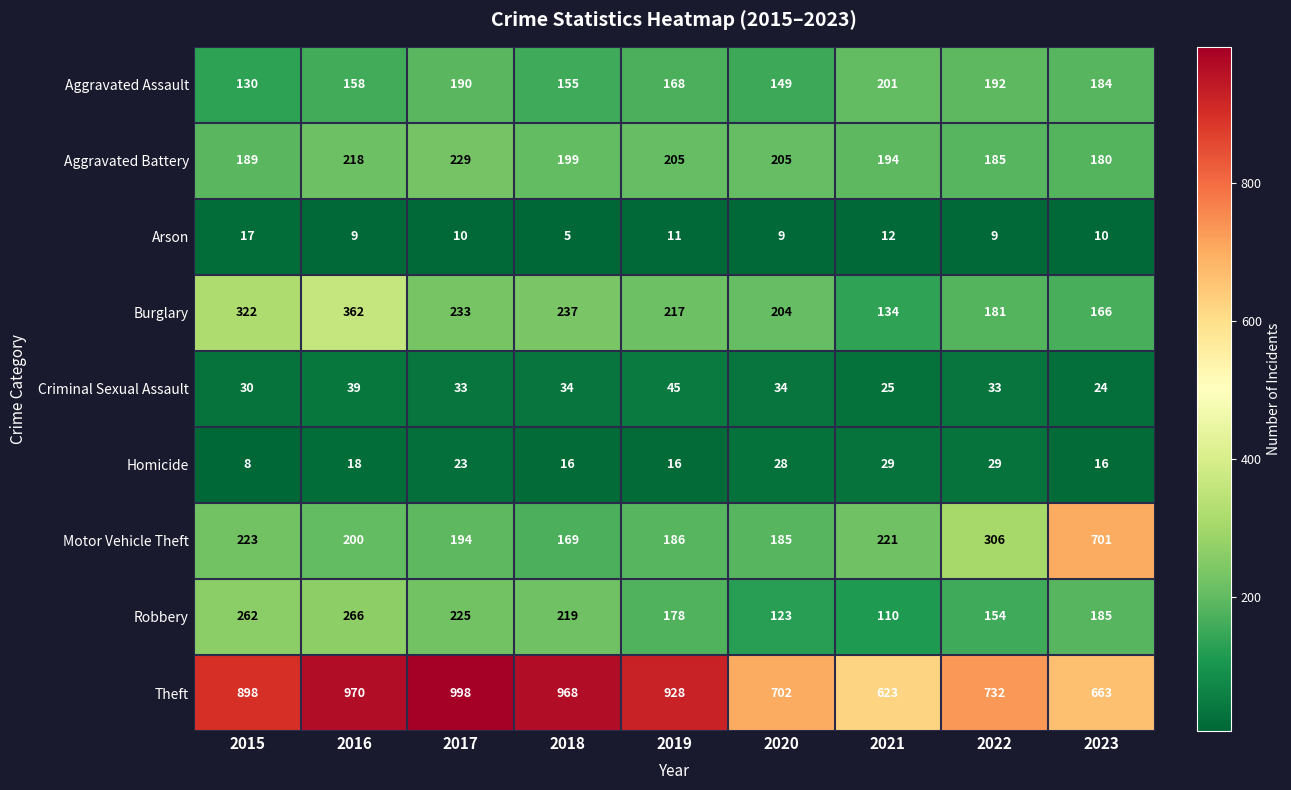

Where is Theft nearest to the value 810?

2022